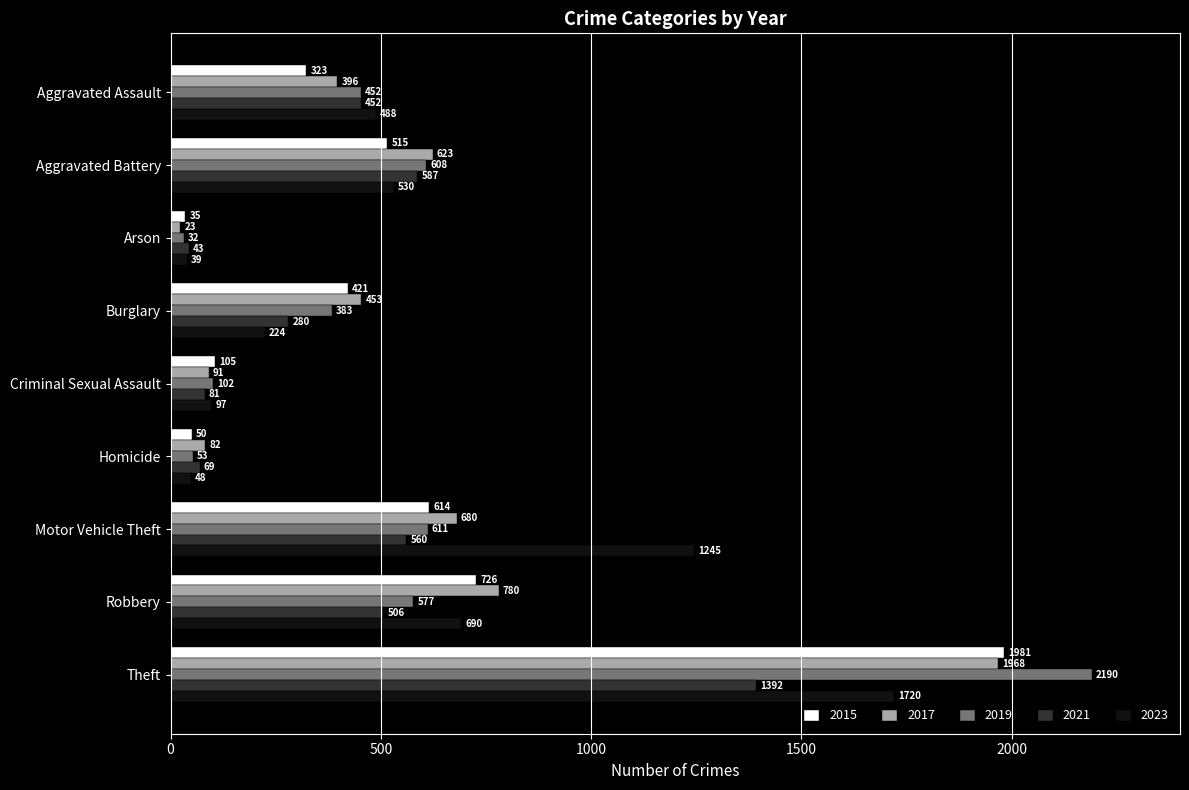

Is the value of 2015 at Criminal Sexual Assault greater than the value of 2019 at Aggravated Battery?

No